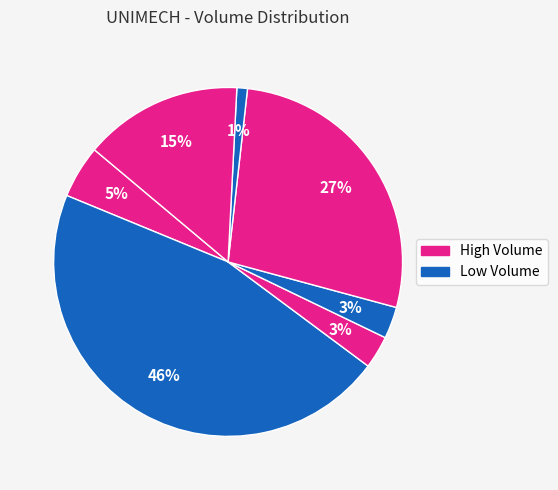

How many slices are in this pie chart?

7